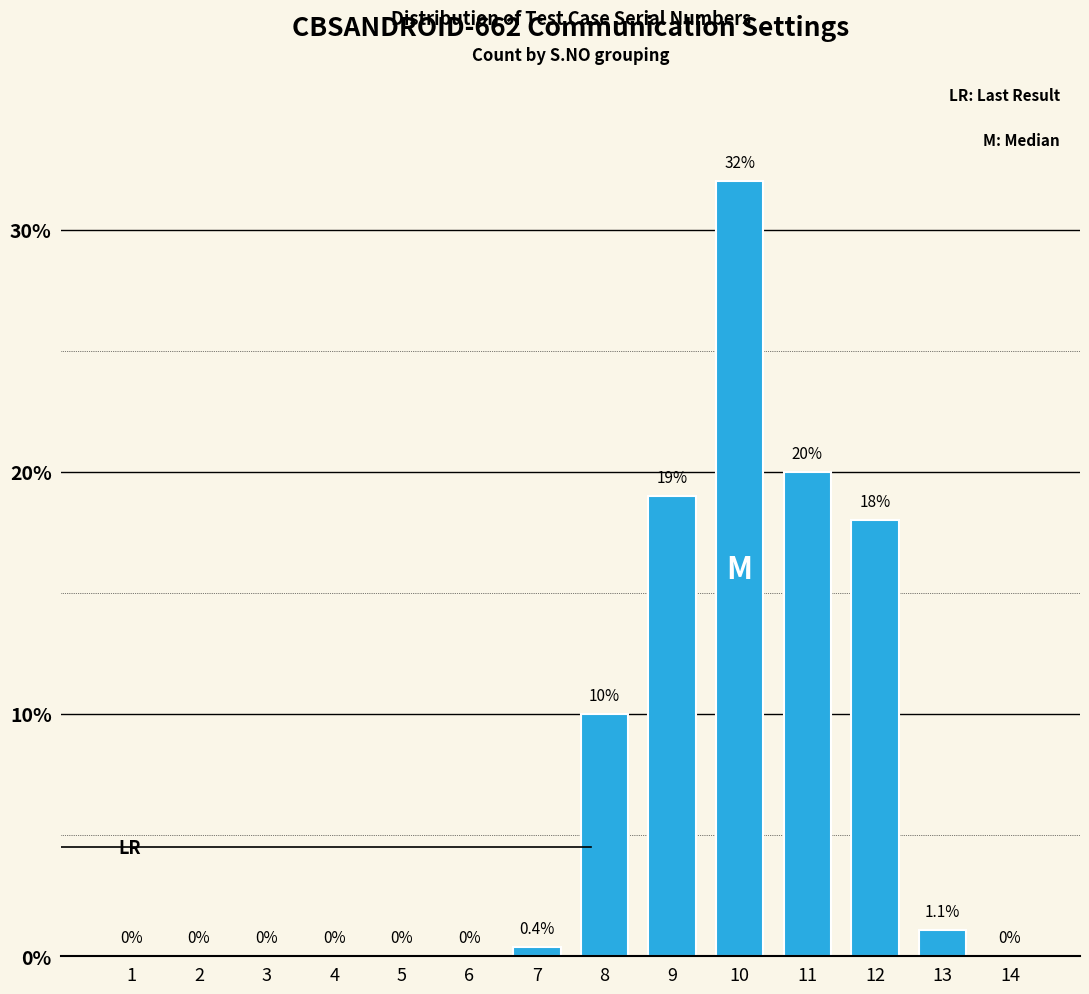

Reading left to right, what are all the values shown in this chart?

1=0.0	2=0.0	3=0.0	4=0.0	5=0.0	6=0.0	7=0.4	8=10.0	9=19.0	10=32.0	11=20.0	12=18.0	13=1.1	14=0.0